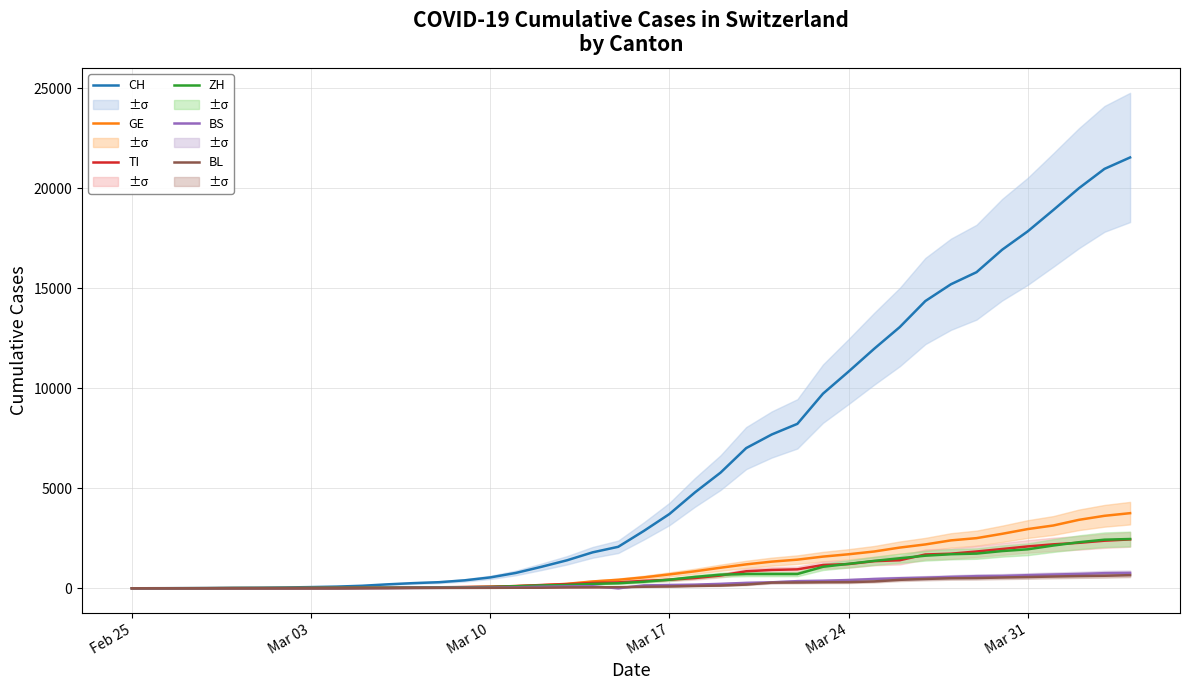

What is the highest value of the BL series?

656